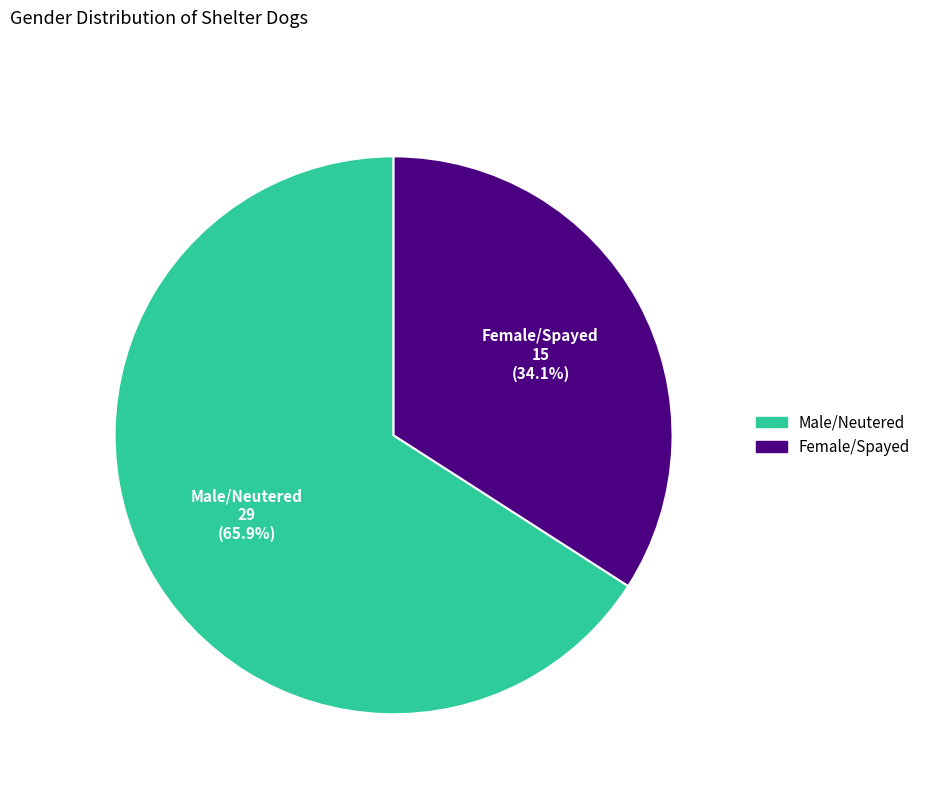

Approximately how many times larger is the value at Female/Spayed compared to Male/Neutered?

0.5